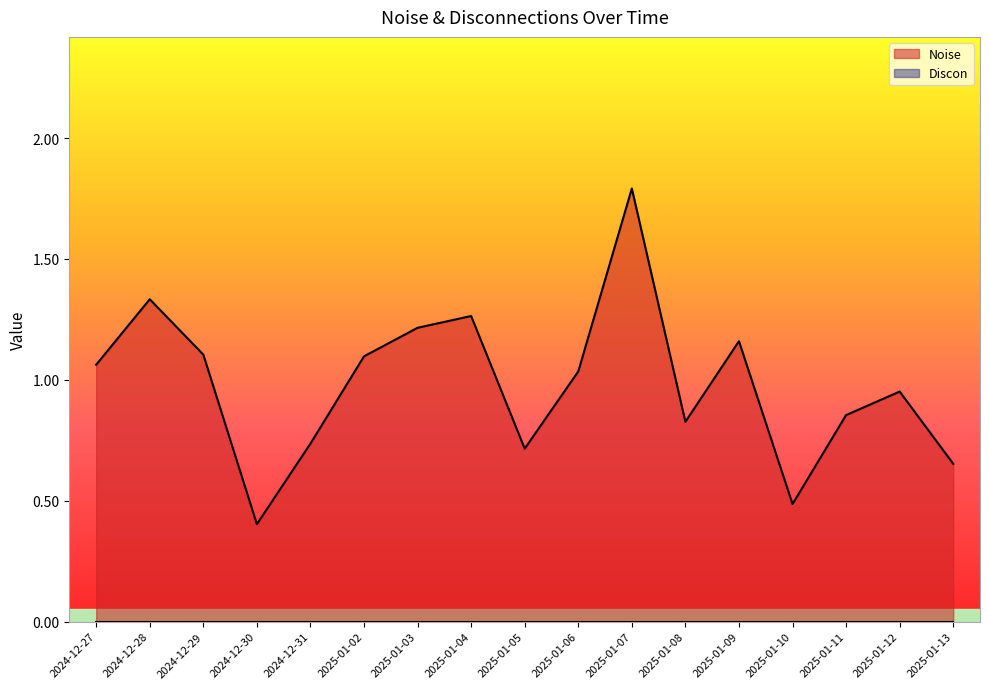

Rank the categories by value from highest to lowest.

2025-01-07, 2024-12-28, 2025-01-04, 2025-01-03, 2025-01-09, 2024-12-29, 2025-01-02, 2024-12-27, 2025-01-06, 2025-01-12, 2025-01-11, 2025-01-08, 2024-12-31, 2025-01-05, 2025-01-13, 2025-01-10, 2024-12-30